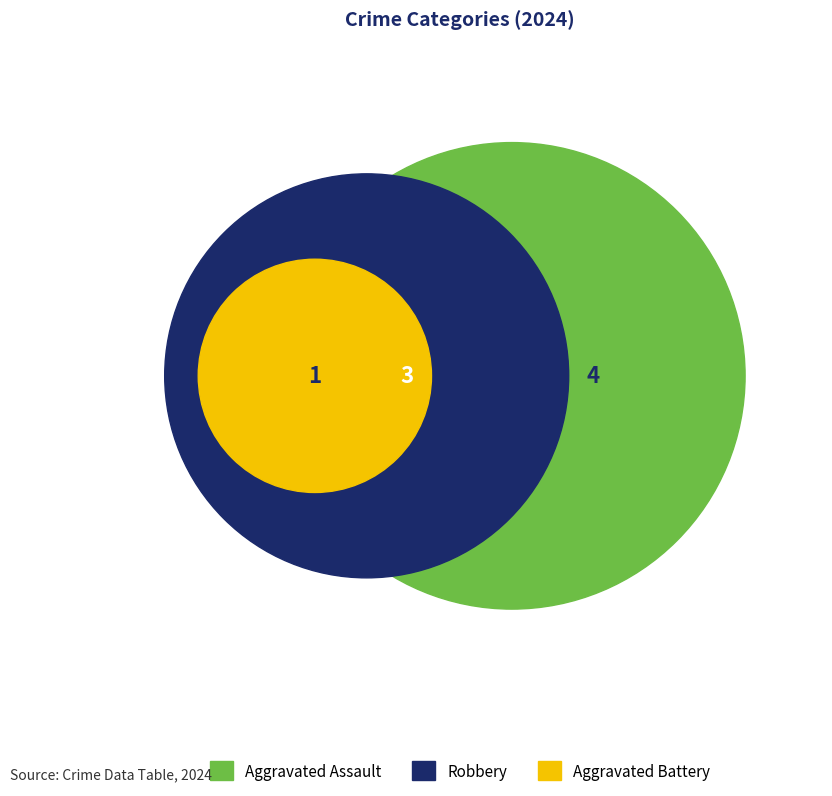

Rank the categories by value from lowest to highest.

Aggravated Battery, Robbery, Aggravated Assault